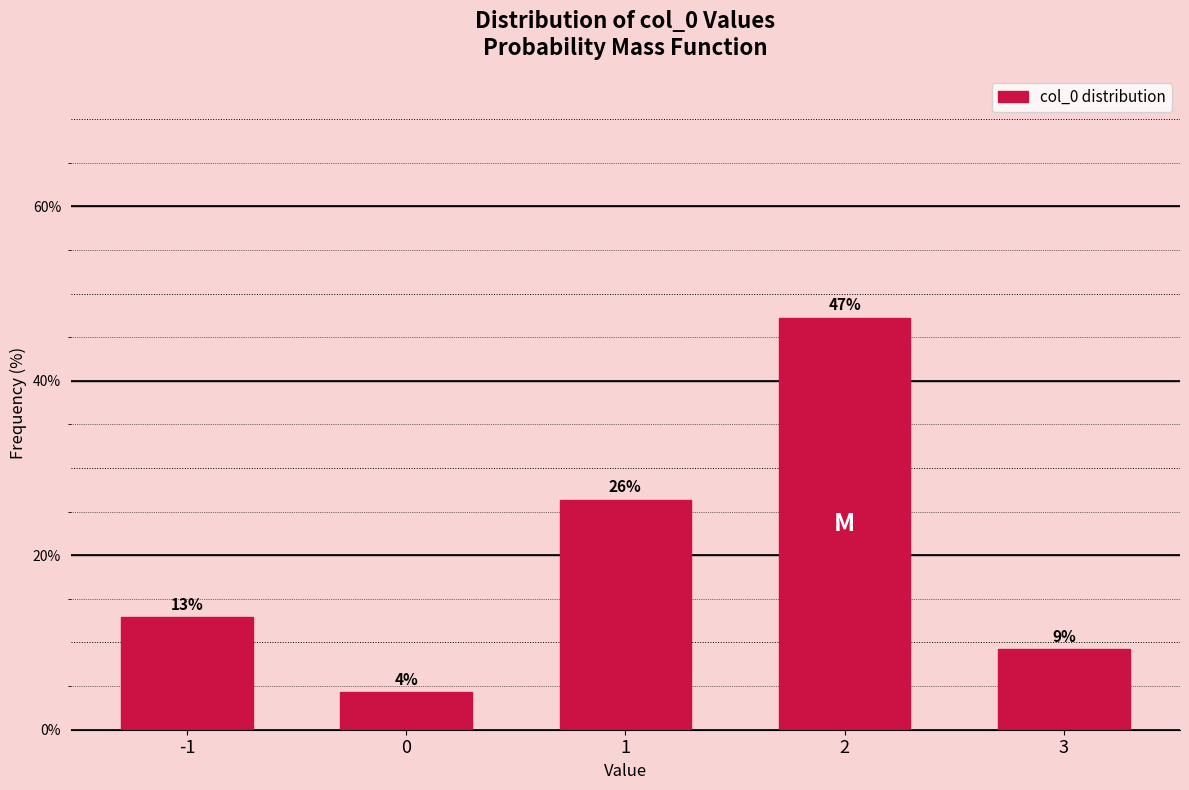

How many bars are there in total?

5